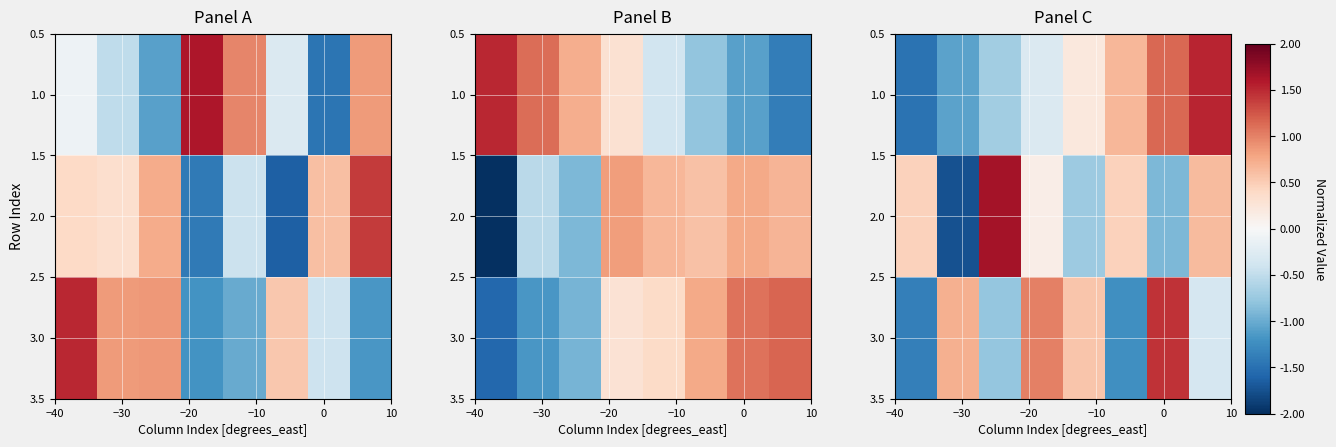

List the series in order of their peak value, highest first.

2.0, 1.0, 3.0